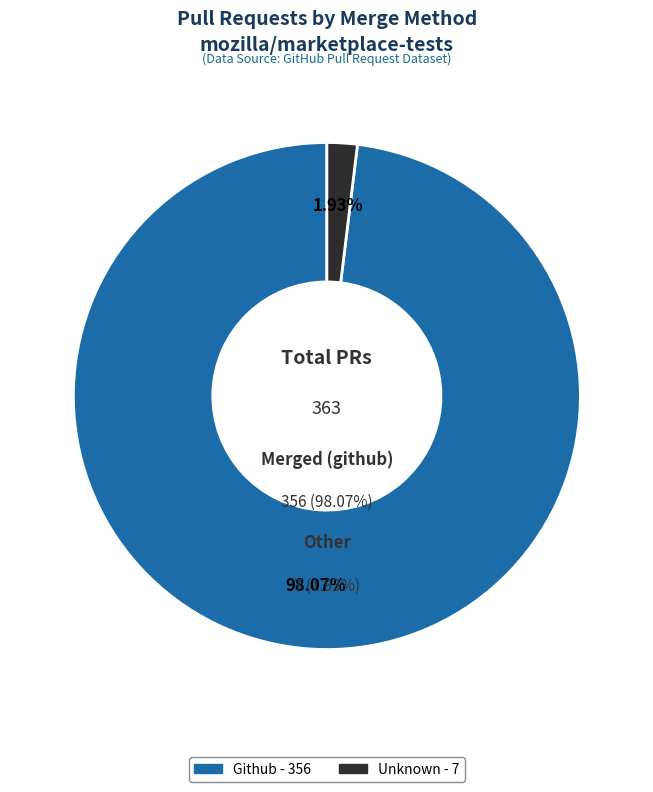

What portion of the pie excludes github?

1.9%